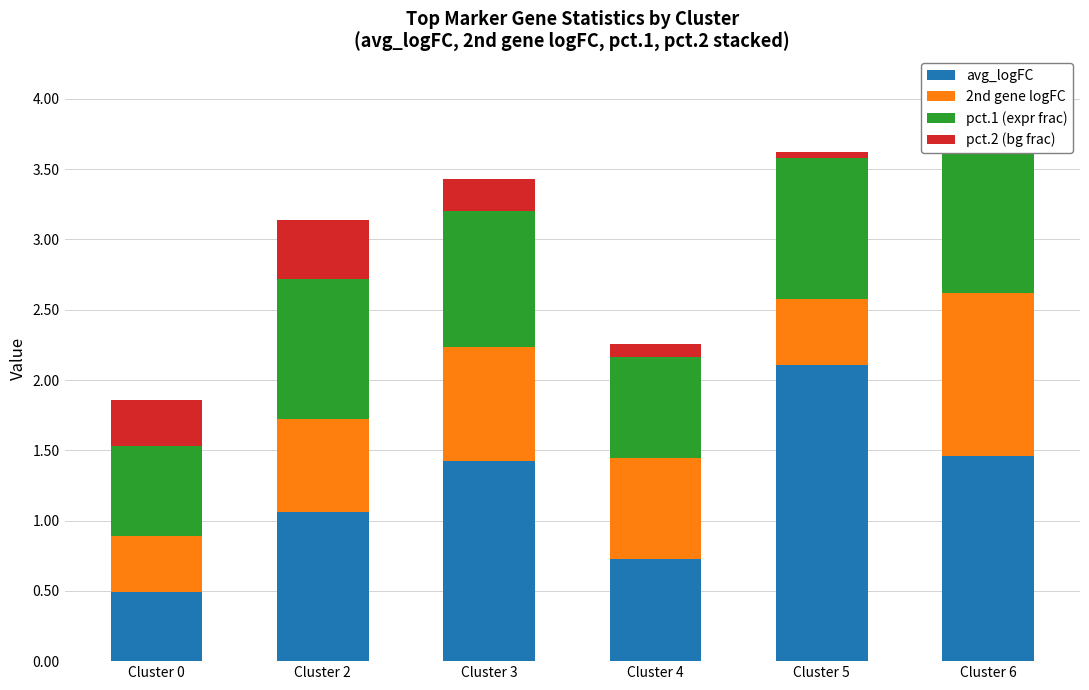

What are all the series names shown in the legend?

avg_logFC, 2nd gene logFC, pct.1 (expr frac), pct.2 (bg frac)